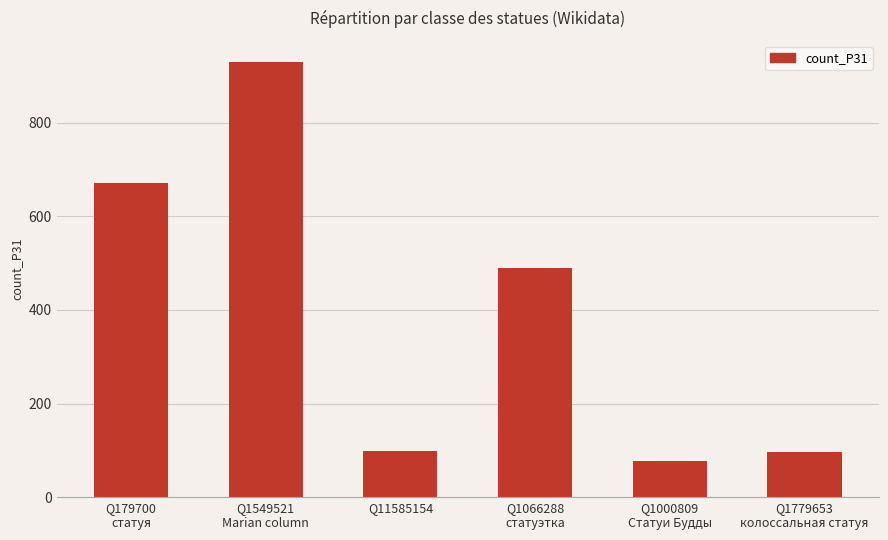

What is the label of the 4th bar from the right?

Q11585154